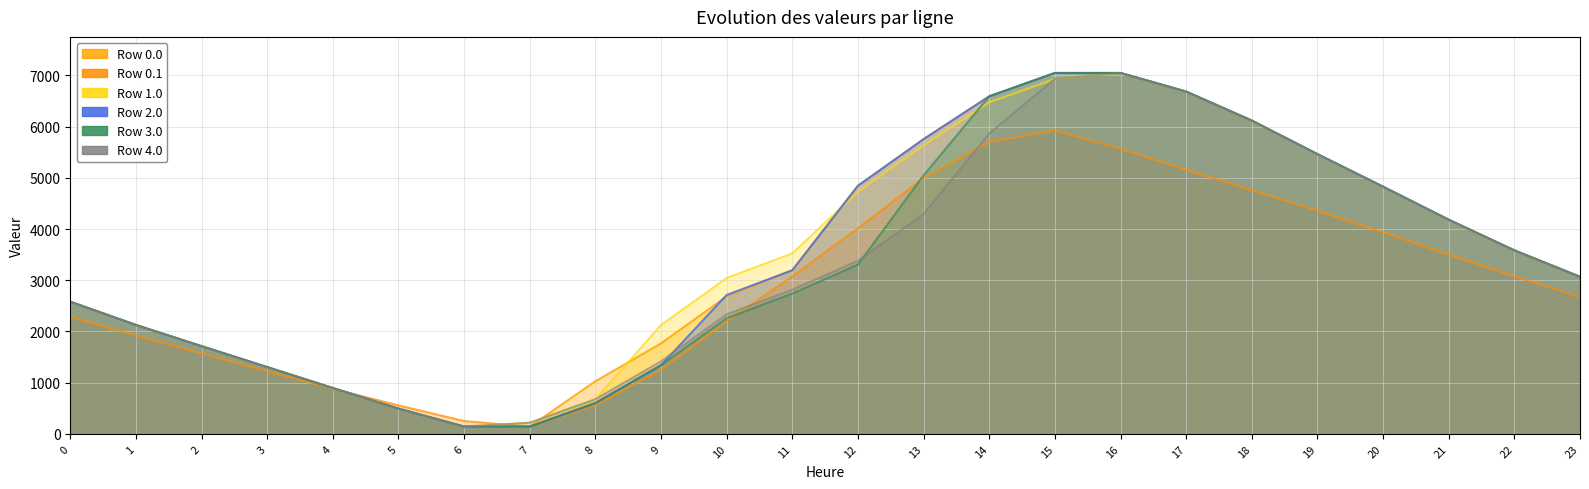

Is it true that Row 4.0 equals 1775.5 at 11?

False